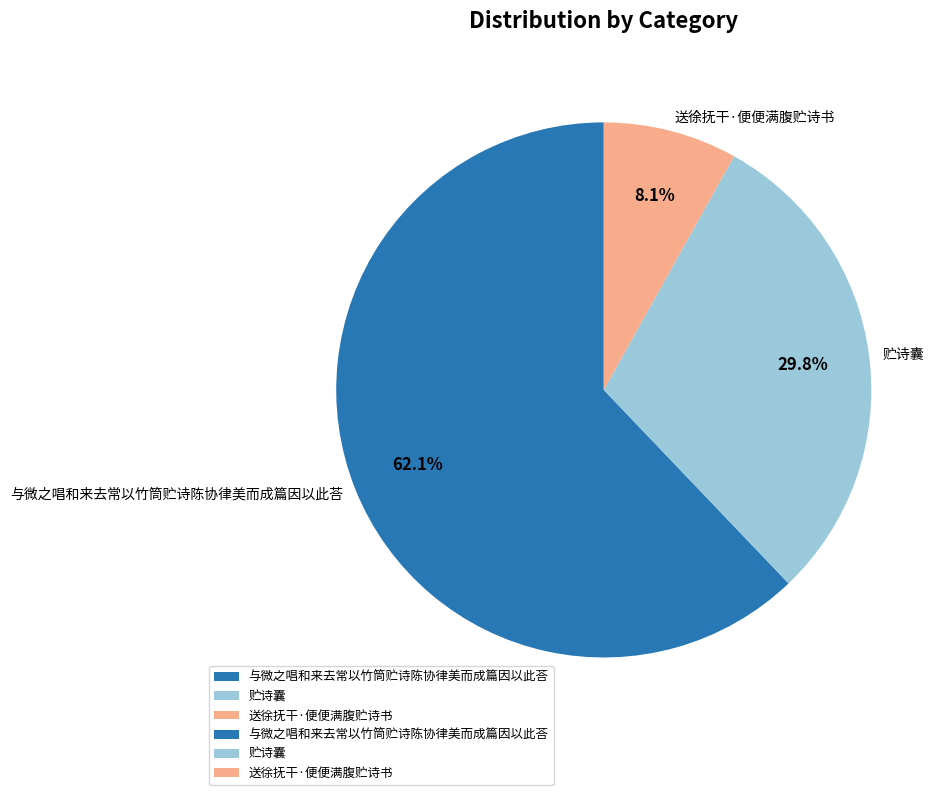

The 与微之唱和来去常以竹筒贮诗陈协律美而成篇因以此荅 slice represents 52% of the pie. True or false?

False